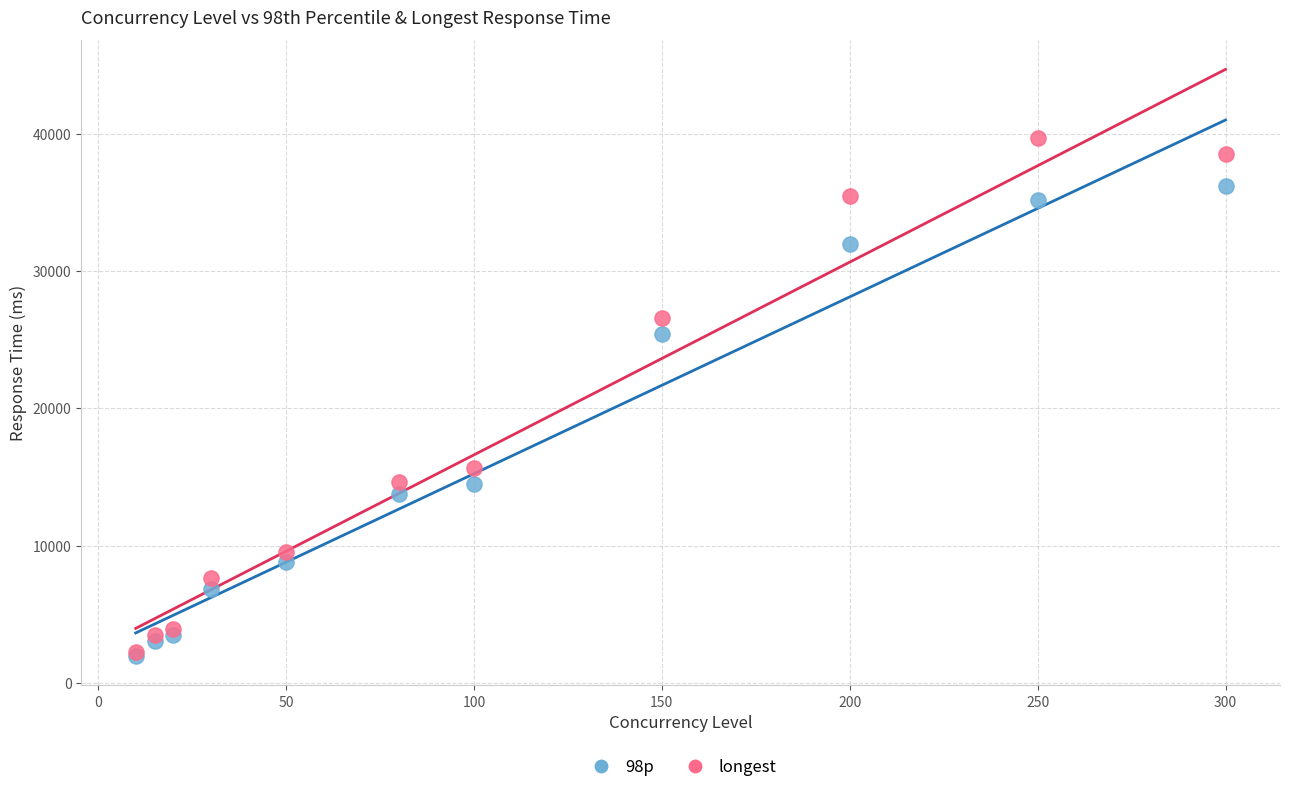

Which series contains the highest Y value?

longest